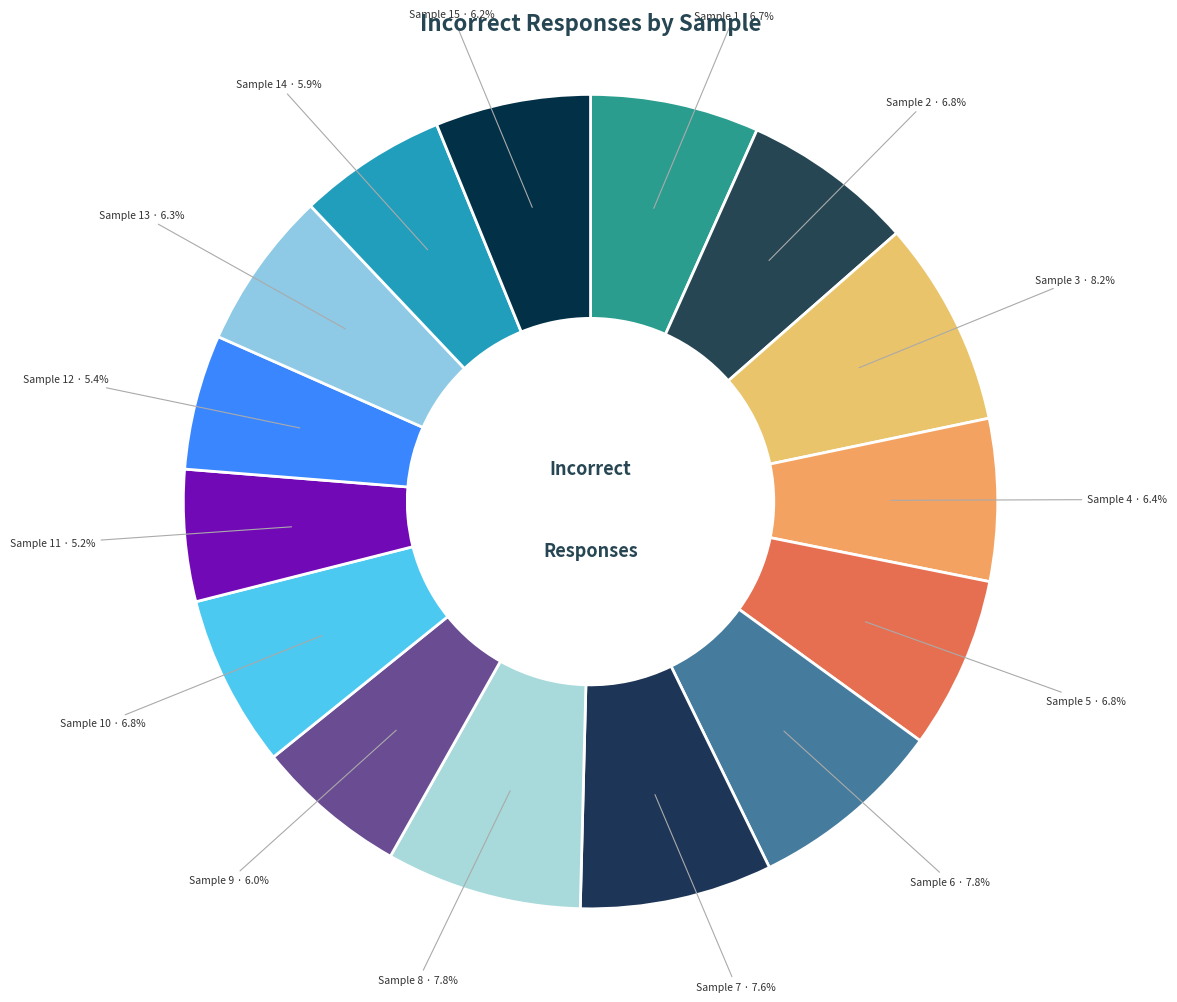

What percentage do Sample 7 · 7.6% and Sample 14 · 5.9% together represent?

13.5%